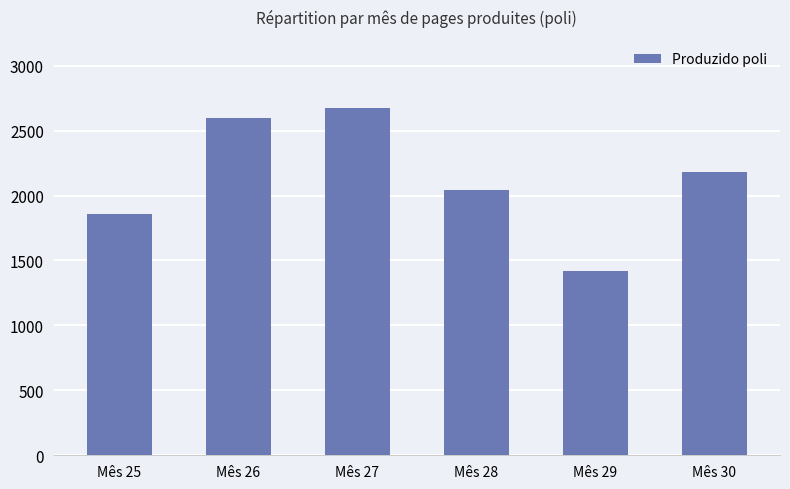

At which label is the value closest to 2048?

Mês 28